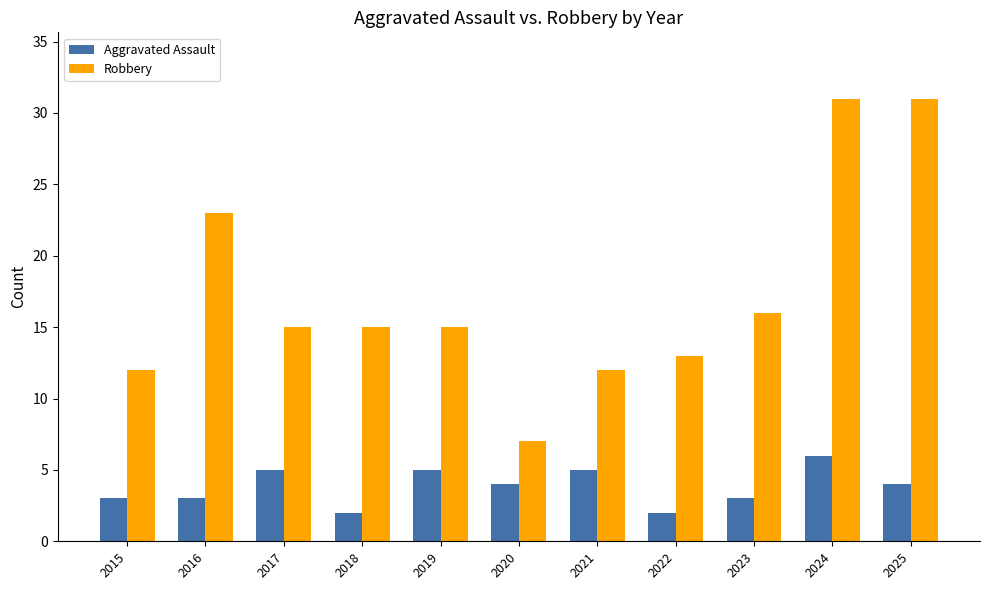

What is the maximum value shown in the chart?

31